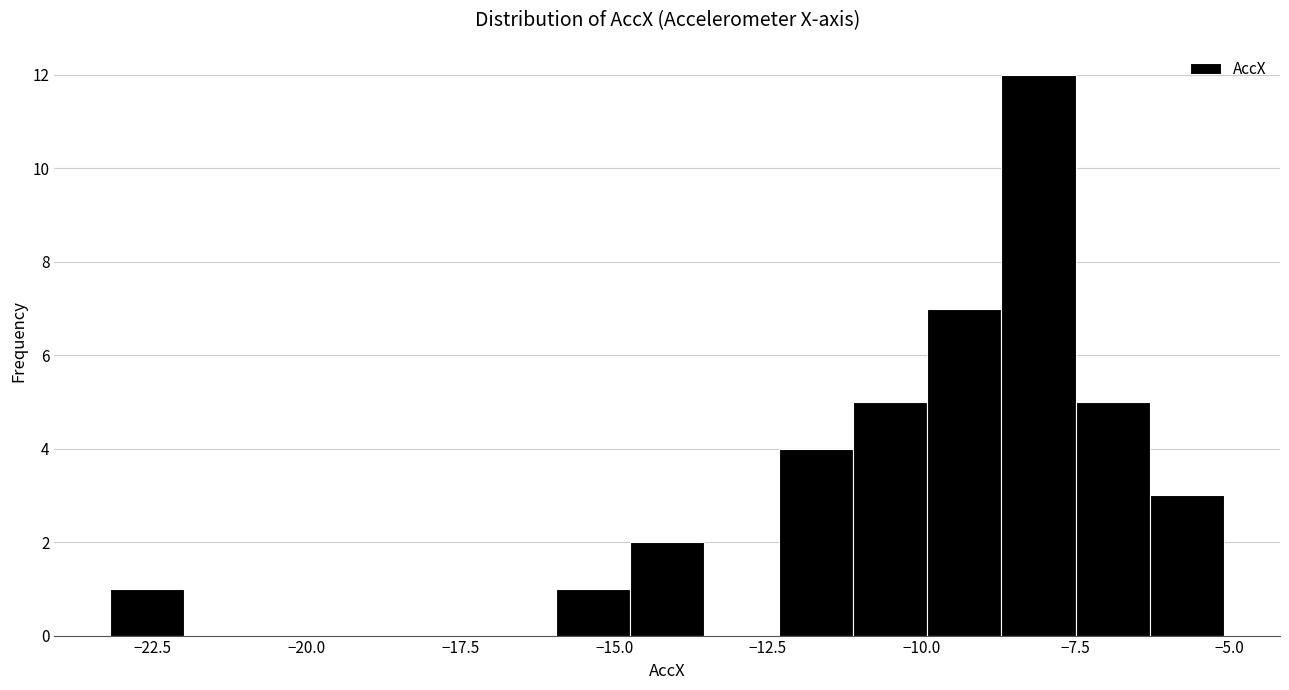

Read against the x-axis, roughly where is the centre of the tallest bar?

-8.0